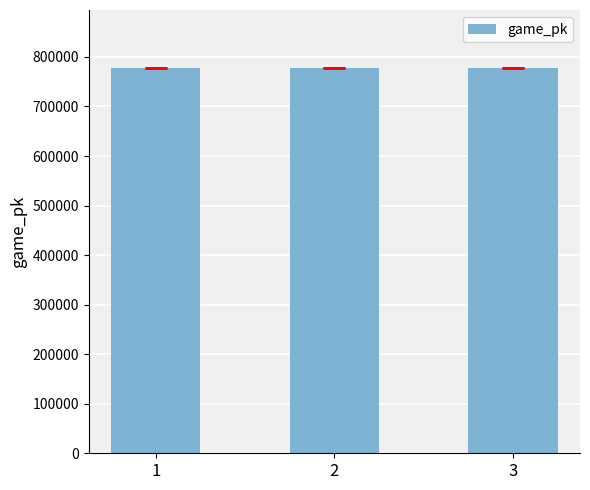

What is the value of the 3rd bar from the left?

778022